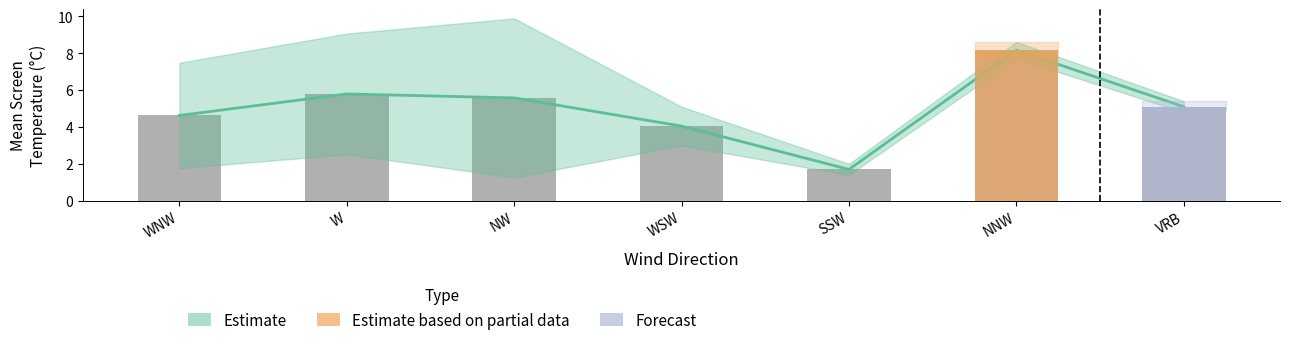

What is the difference between the values at WNW and WSW?

0.6